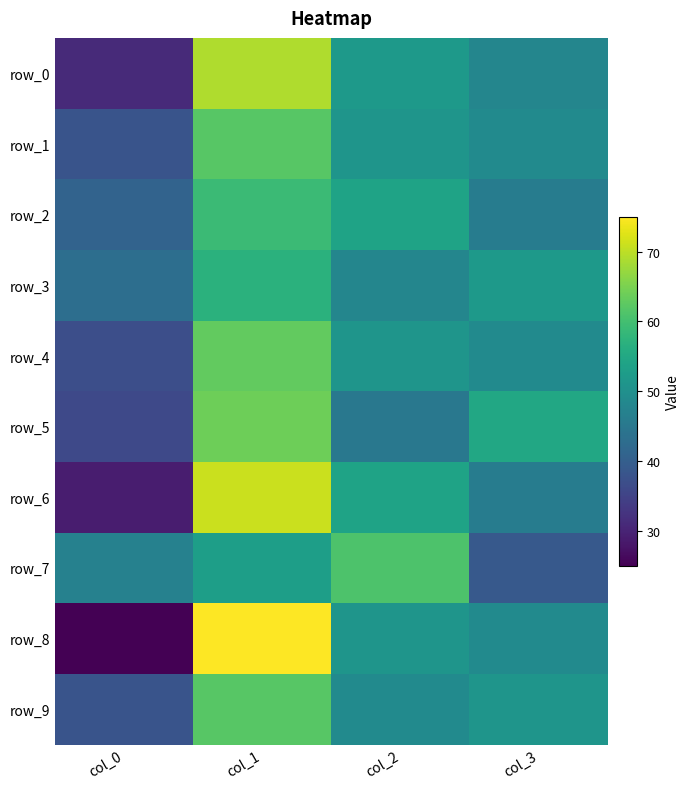

What is the approximate value of row_3 at col_3, to the nearest 10?

50